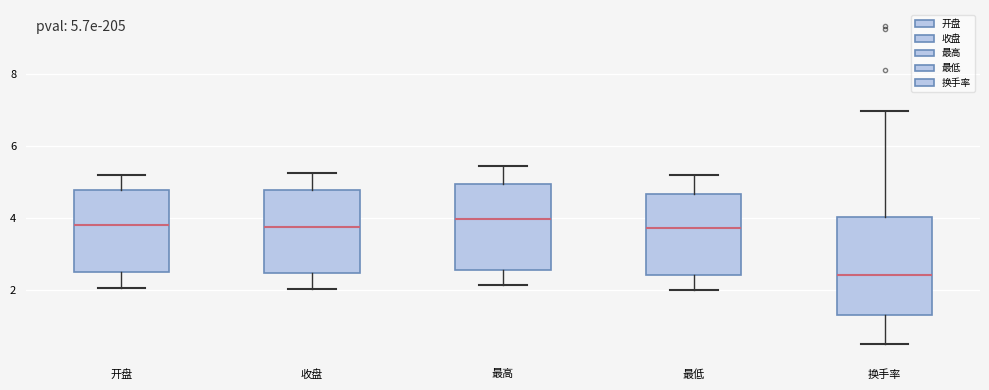

Which box is the tallest, from its lower edge to its upper edge?

换手率